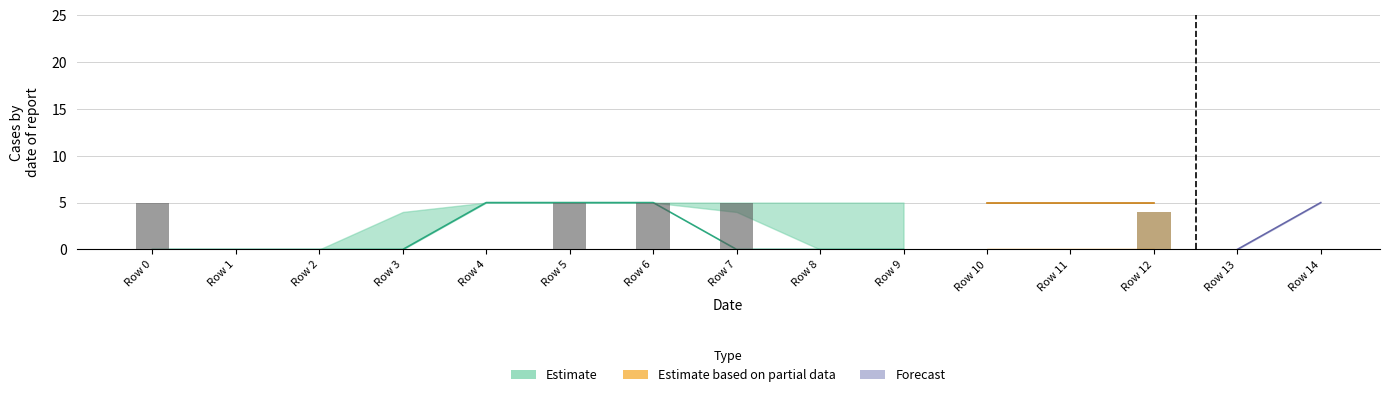

Which label corresponds to the largest value in the chart?

5